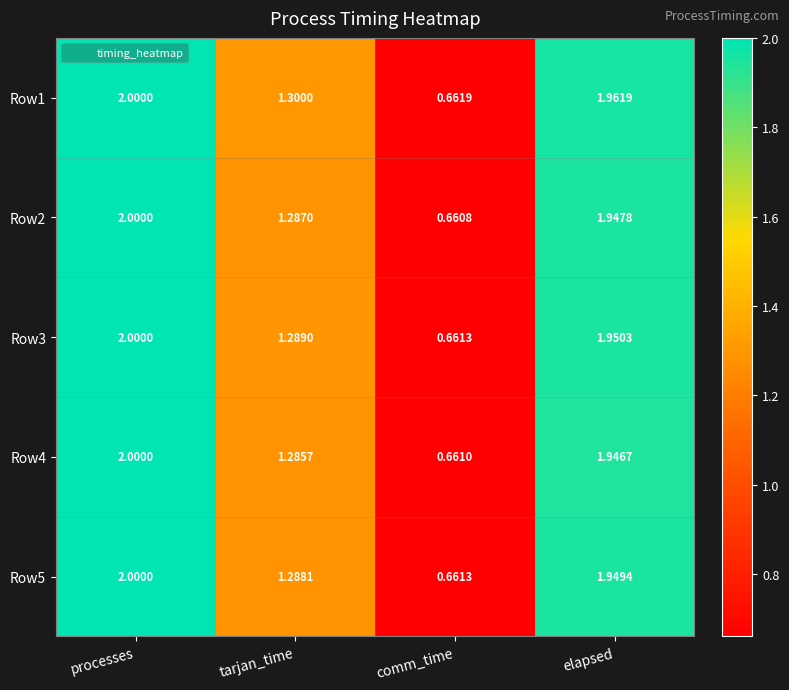

Which category has the lowest value in the Row4 series?

comm_time